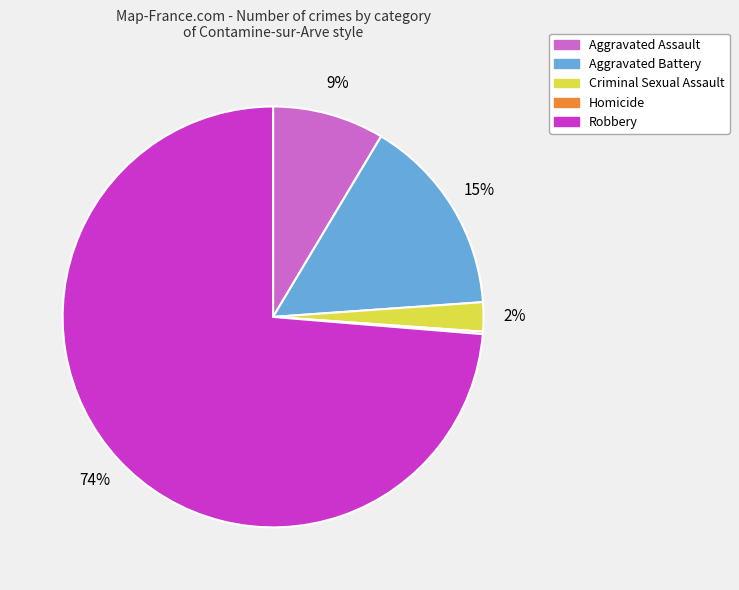

To the nearest percent, what is the difference between the largest and smallest slice percentages?

74%